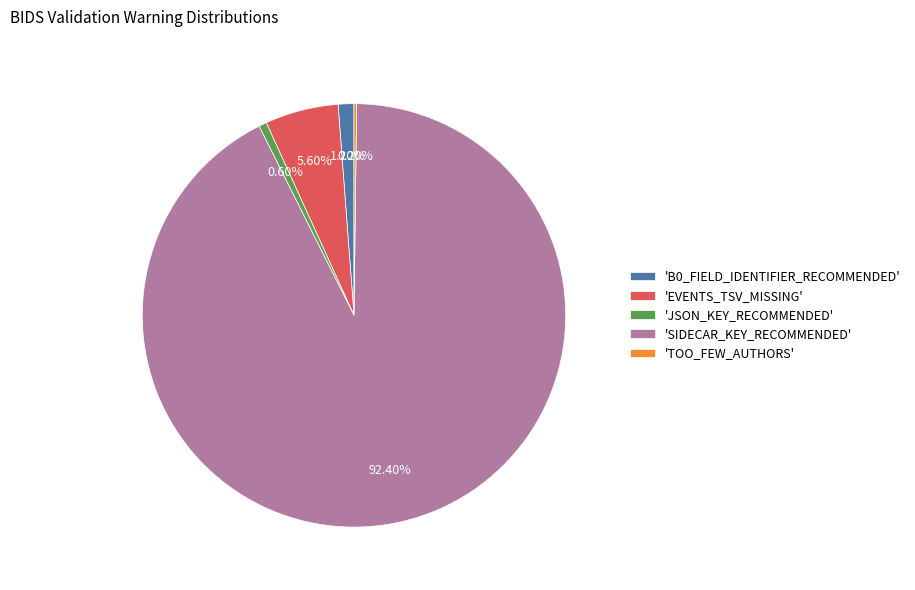

Do 'JSON_KEY_RECOMMENDED' and 'EVENTS_TSV_MISSING' together represent more than half of the pie?

No